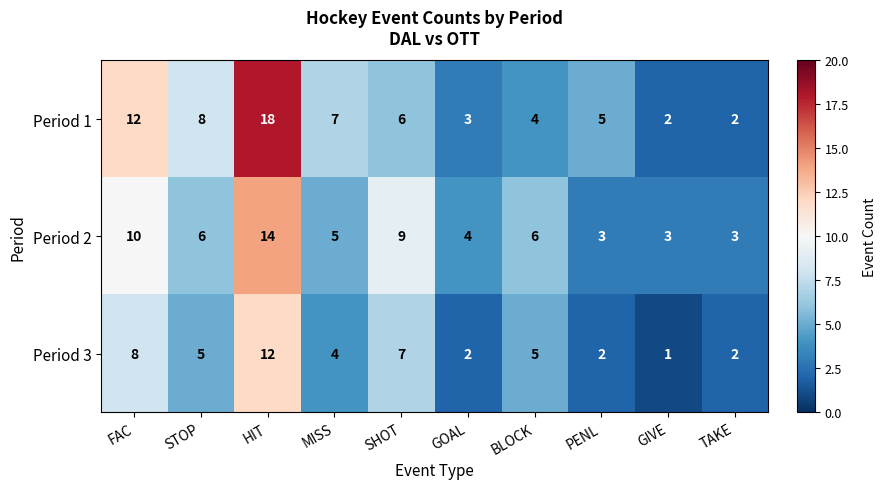

The Period 3 series shows 3 at TAKE. True or false?

False